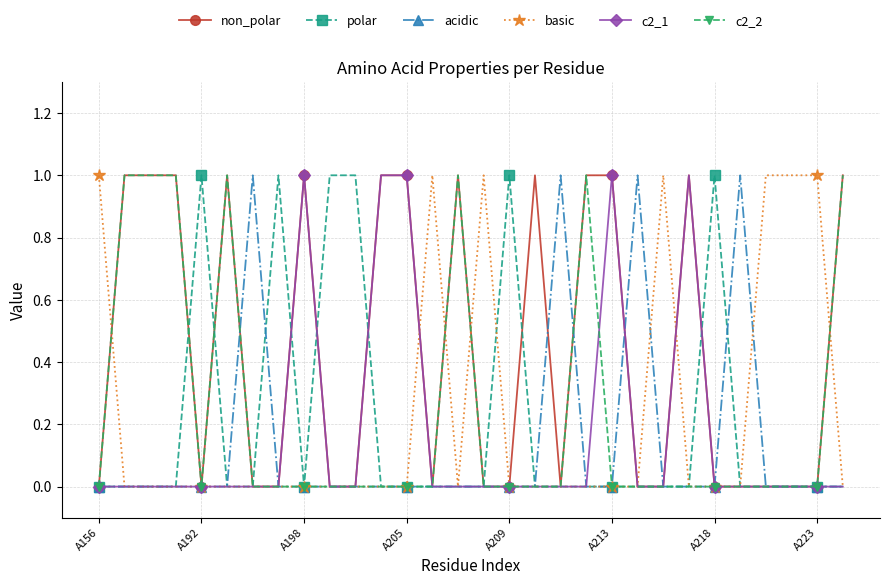

True or false: c2_2 has more than 1 interior local peaks.

True